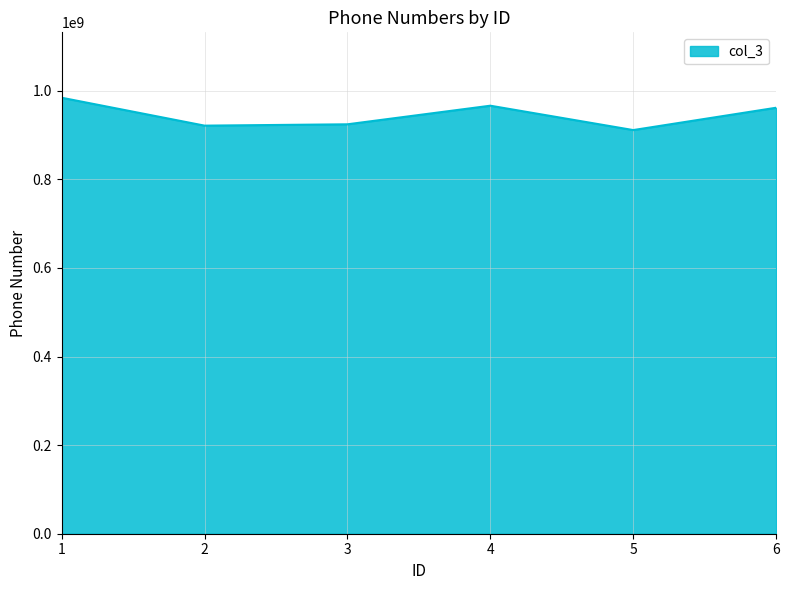

Does the chart have visible grid lines?

Yes